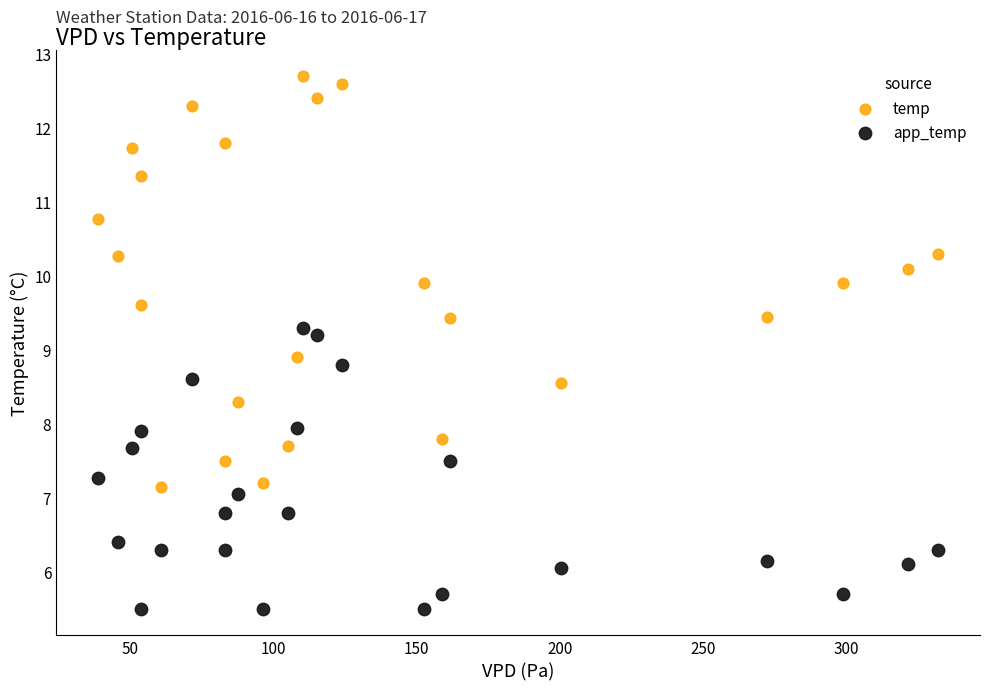

Which series has the widest spread of Y values?

temp